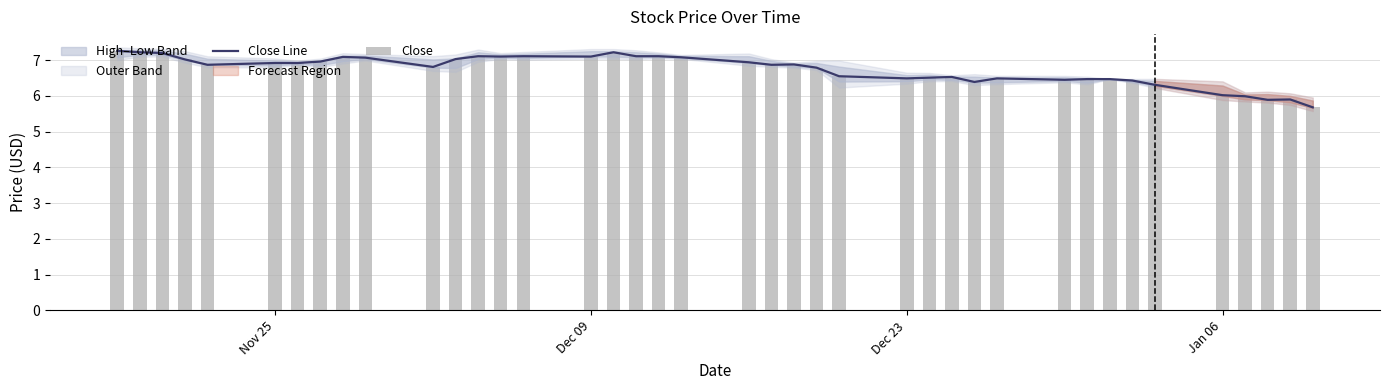

What is the maximum value for Close Line?

7.3